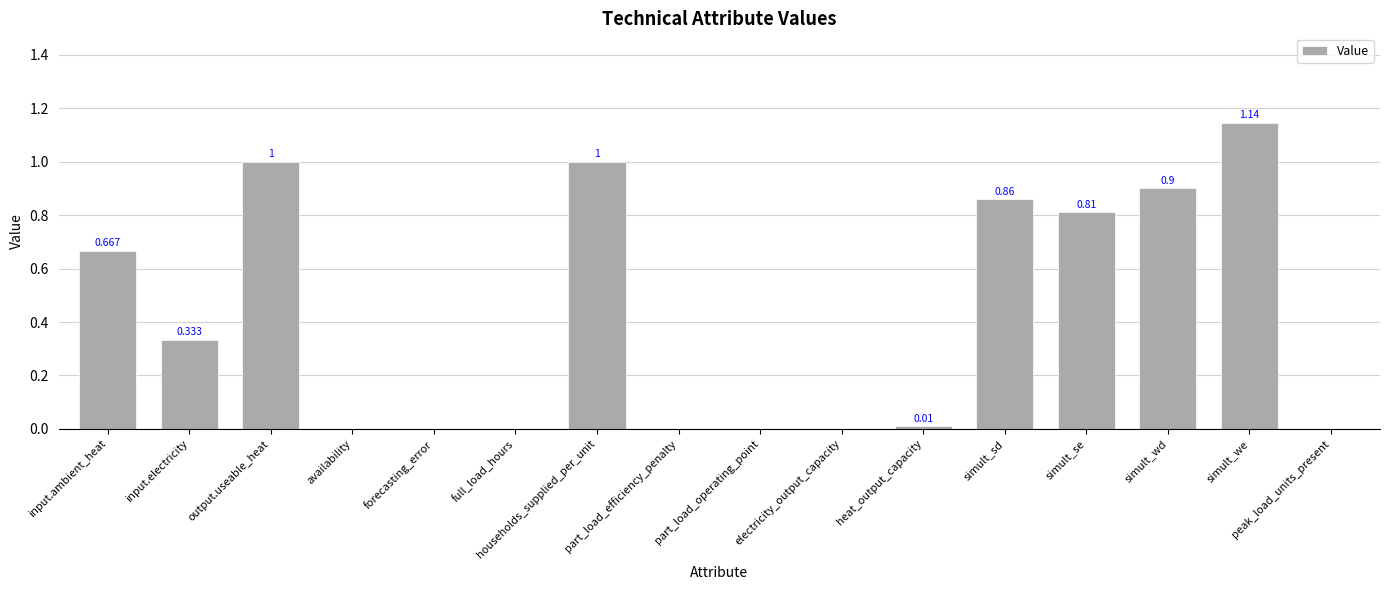

Which has a higher value, input.ambient_heat or part_load_operating_point?

input.ambient_heat